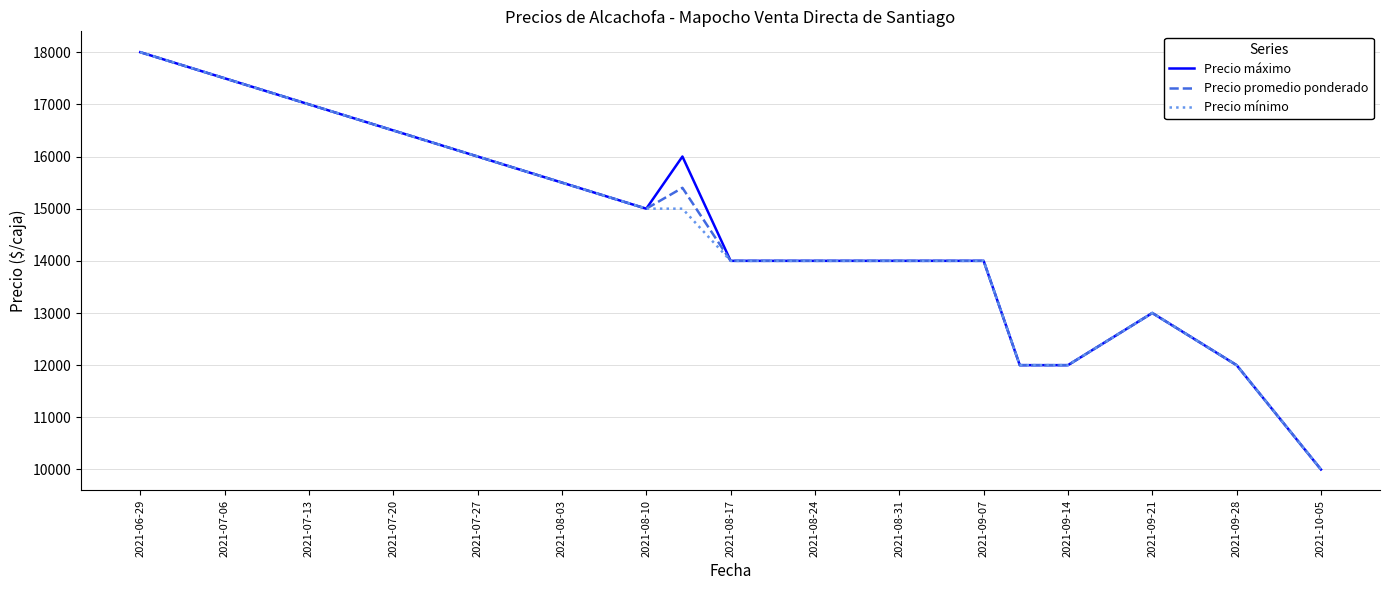

At which category does the chart reach its peak across all series?

2021-06-29